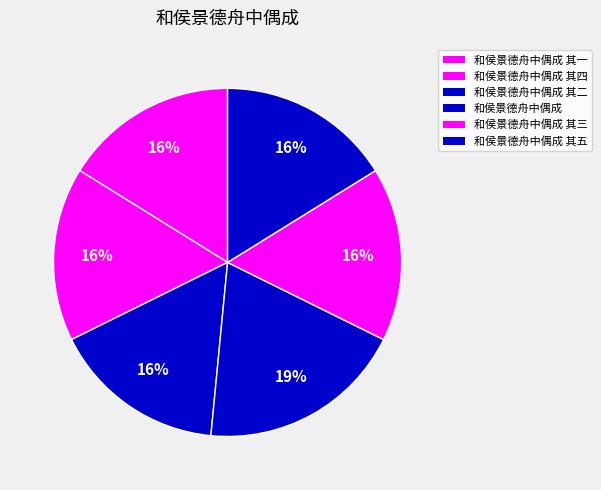

How many slices are in this pie chart?

6